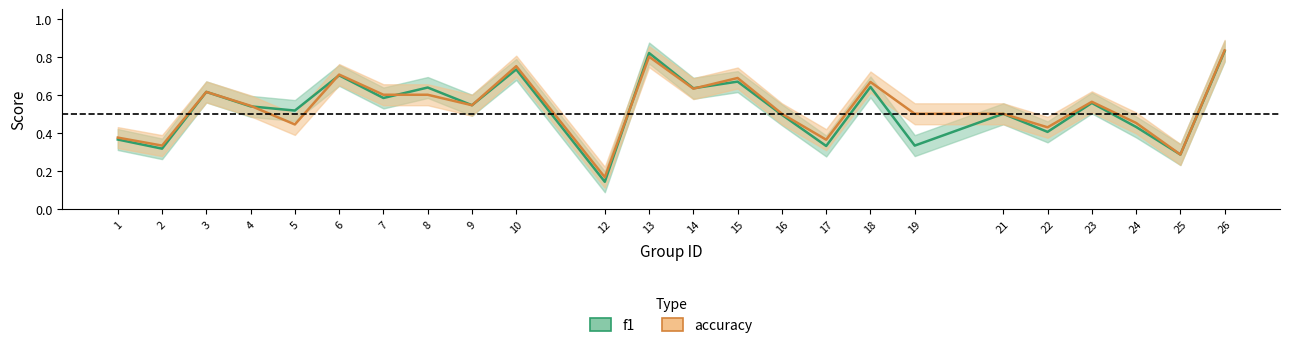

What are all the series names shown in the legend?

f1, accuracy